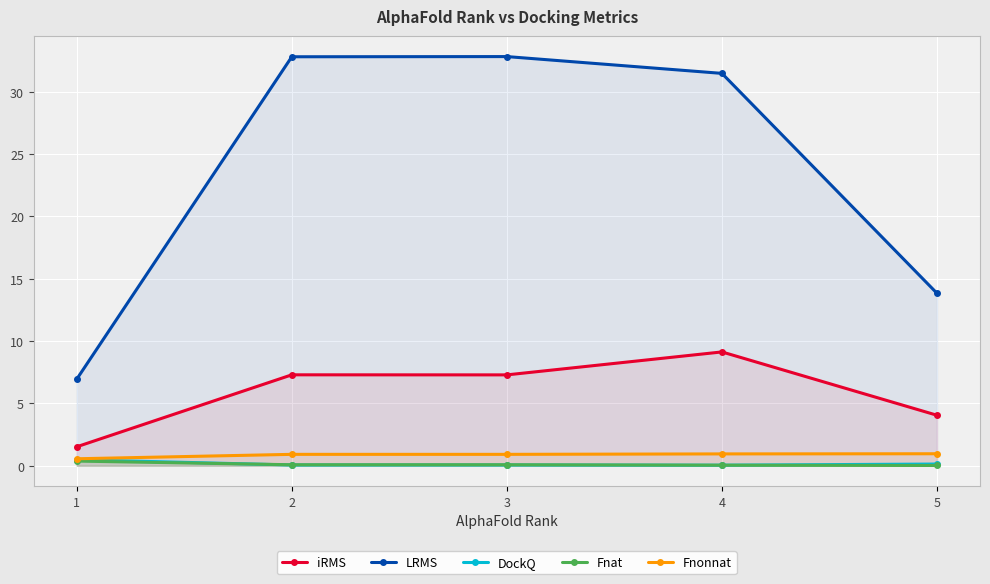

What is the spread (max minus min) of values at 5?

13.8